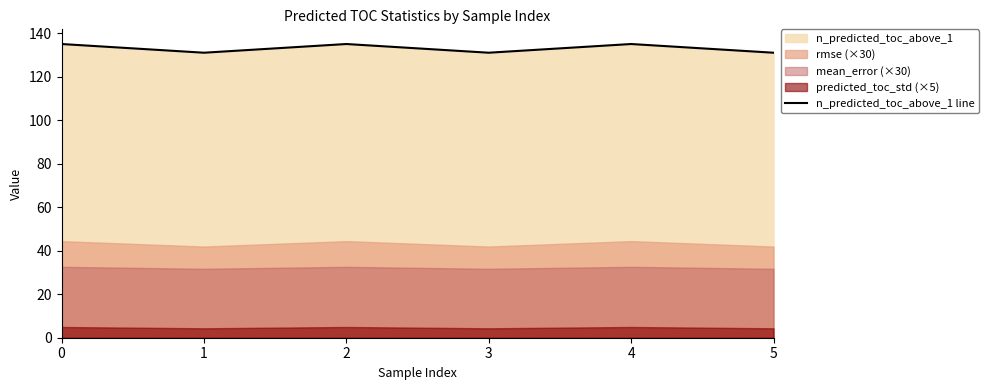

What is the difference between the maximum and minimum values?

4